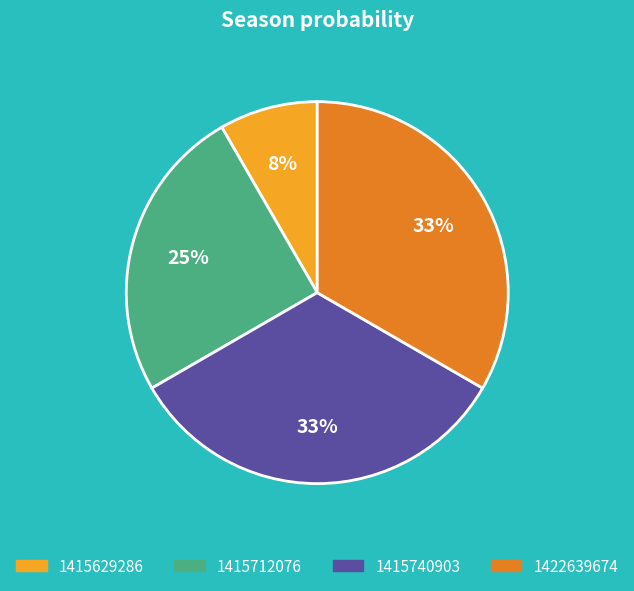

Do 1415712076 and 1415629286 together represent more than half of the pie?

No